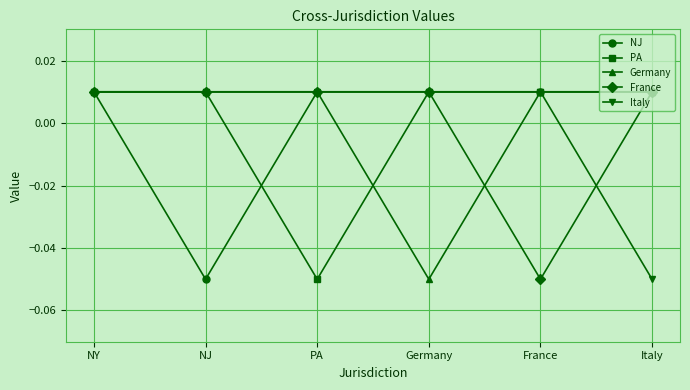

What is the label of the 6th point from the left?

Italy